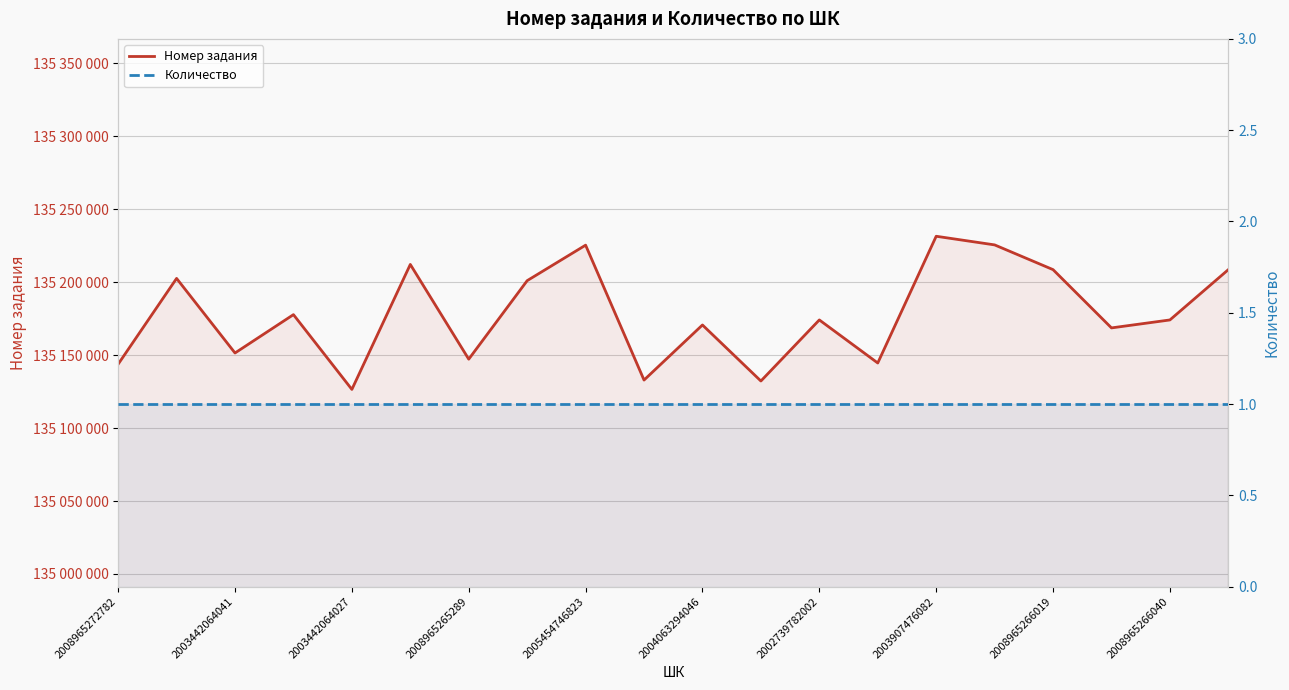

True or false: Количество has a value of 1 at 2003442064027.

True